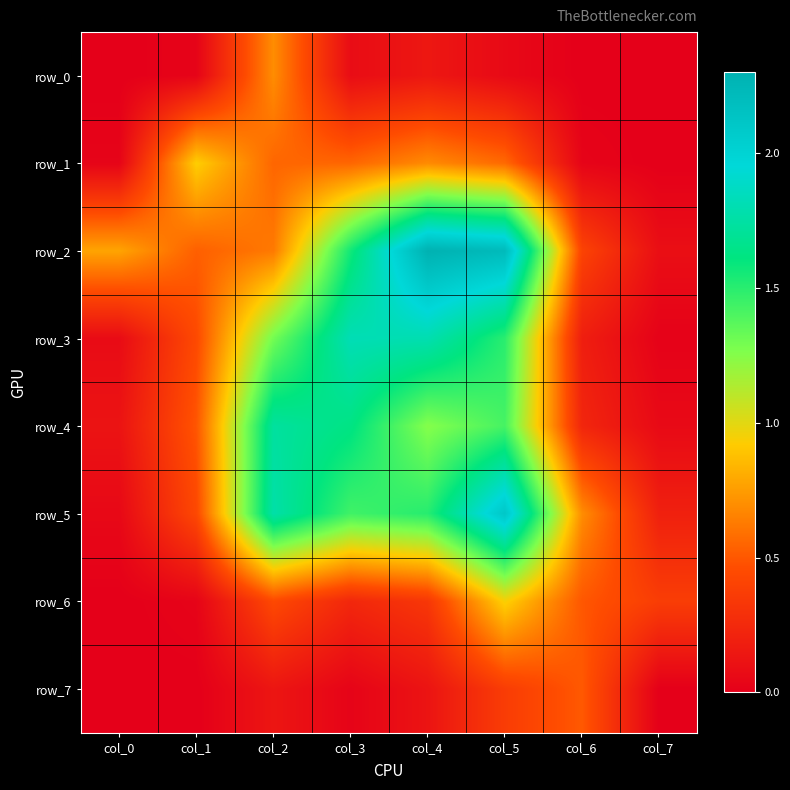

How many values in the row_4 series exceed 1?

4